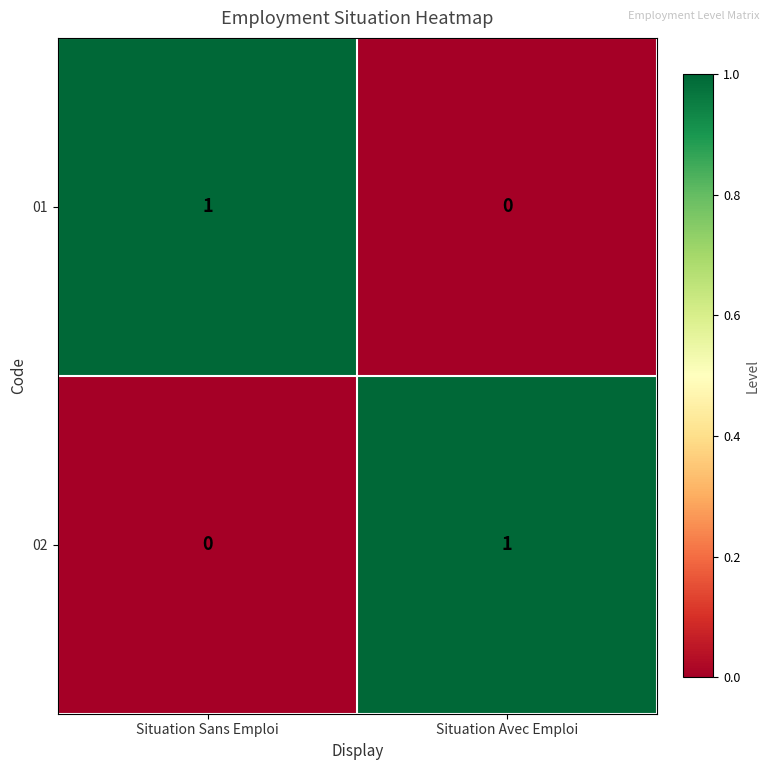

The 02 series shows 0 at Situation Sans Emploi. True or false?

True